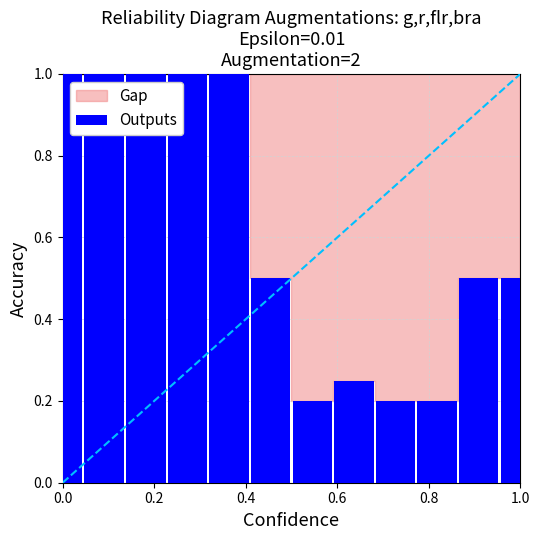

What is the average value?

0.6